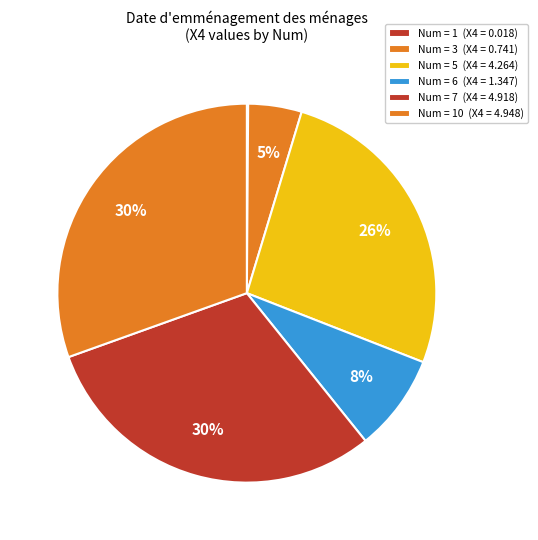

To the nearest percent, what is the average slice percentage?

17%